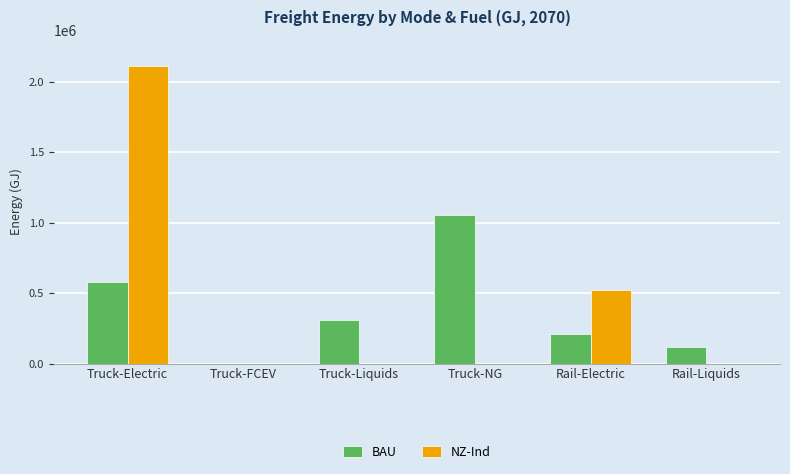

The value of NZ-Ind at Rail-Liquids is 0.0. True or false?

True